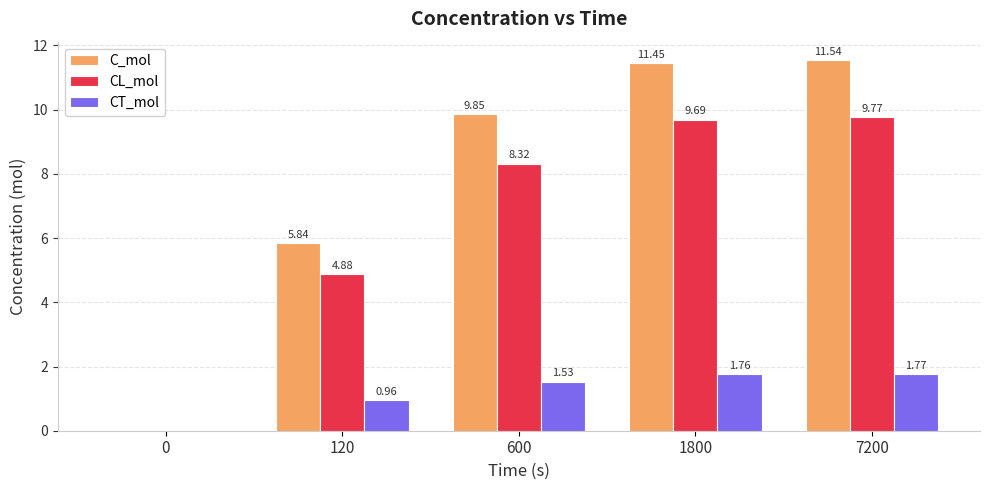

What is the greatest value displayed?

11.5